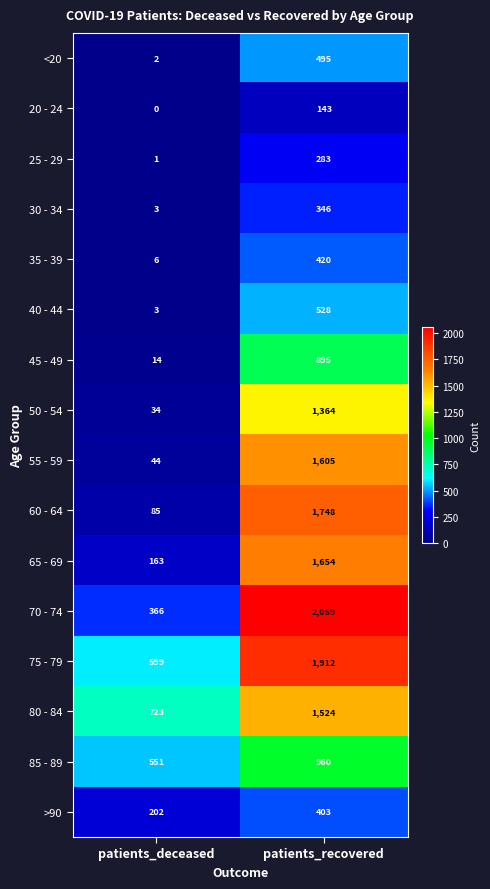

Count the number of categories in the chart.

2